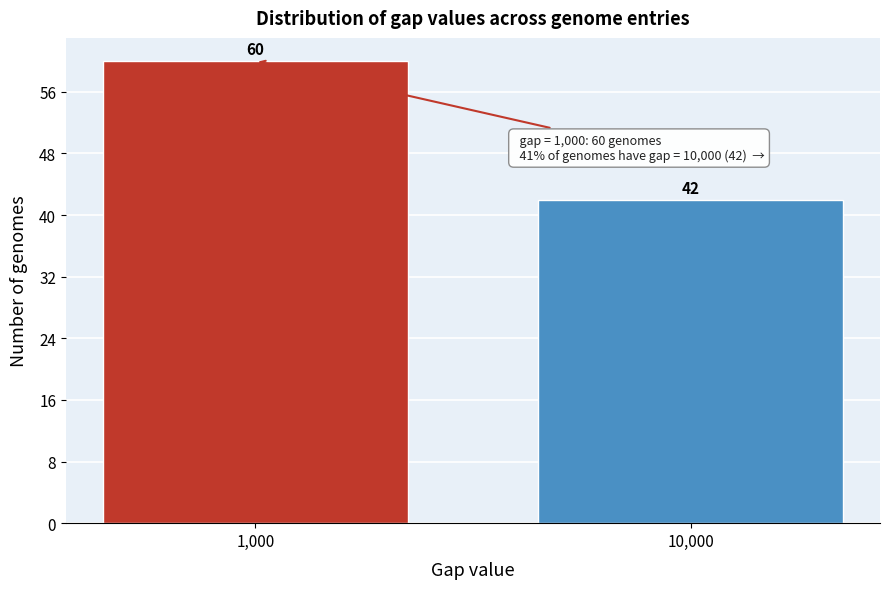

Reading right to left, extract all data points from this chart.

42	60